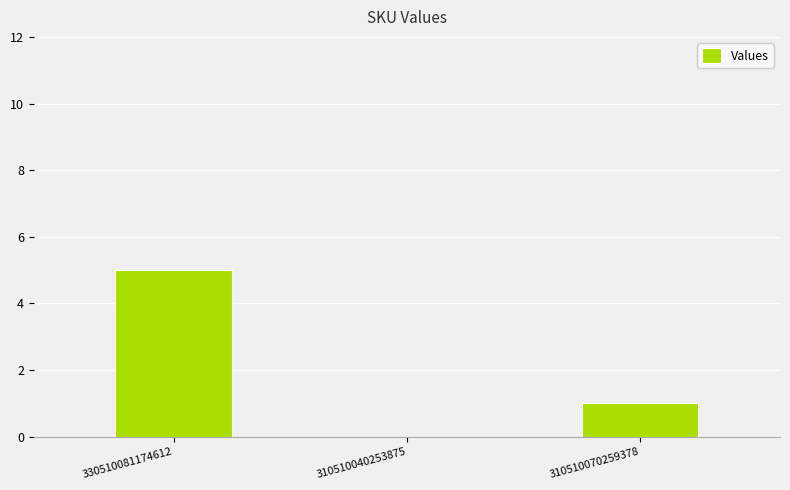

At which category does the chart reach its peak across all series?

330510081174612